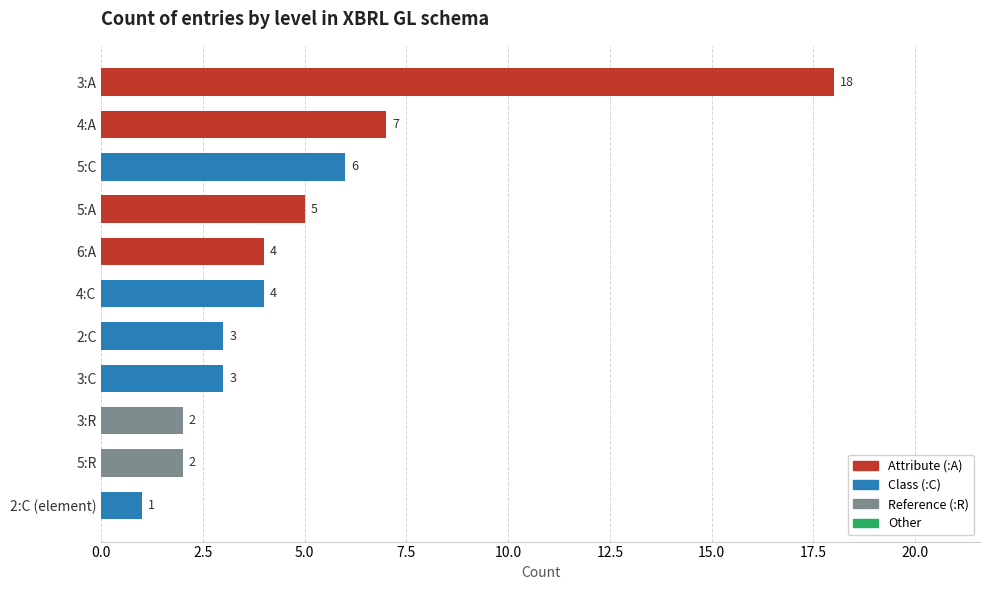

What is the sum of all values?

55